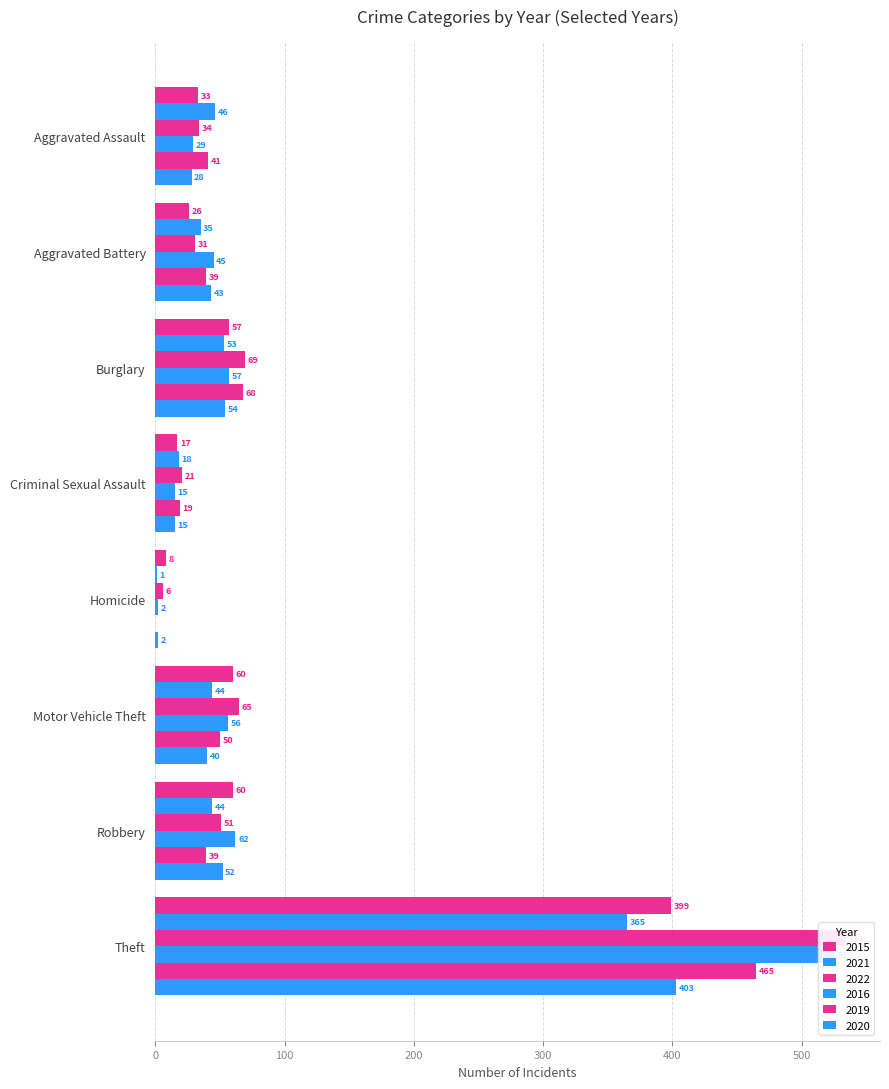

What is the average value of the 2019 series?

90